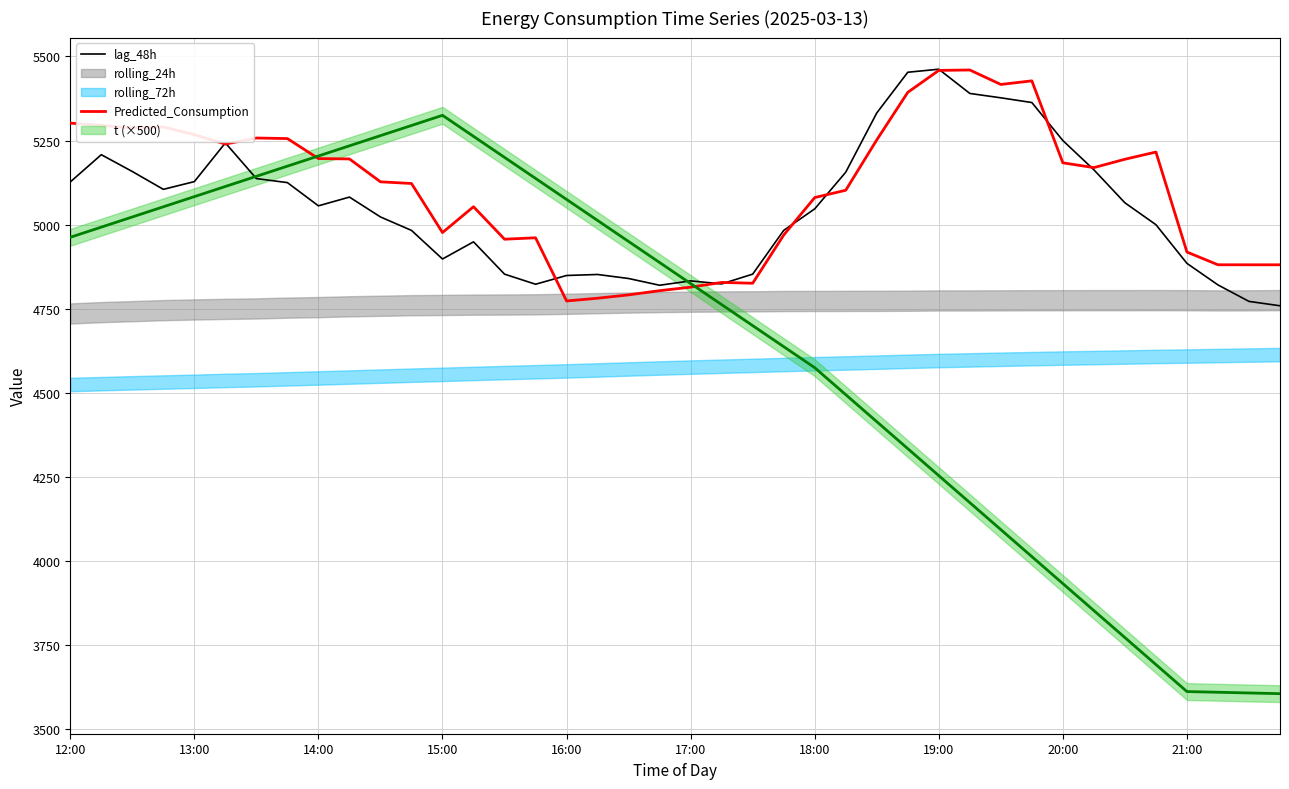

What is the difference between the highest and lowest values at 26?

80.0